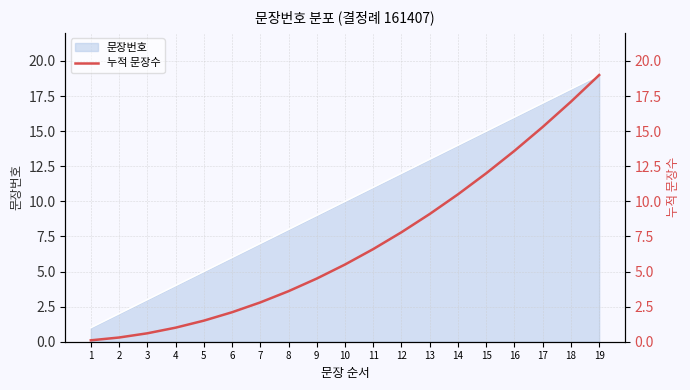

Rank the categories by value from lowest to highest.

1, 2, 3, 4, 5, 6, 7, 8, 9, 10, 11, 12, 13, 14, 15, 16, 17, 18, 19